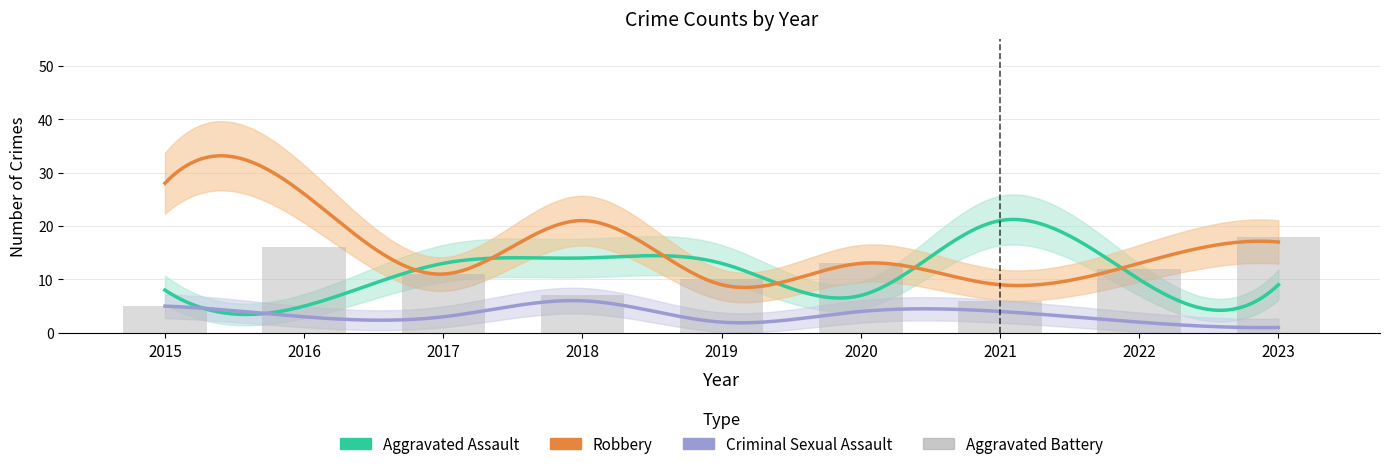

What is the value of the Criminal Sexual Assault bar at the 3rd from the left?

3